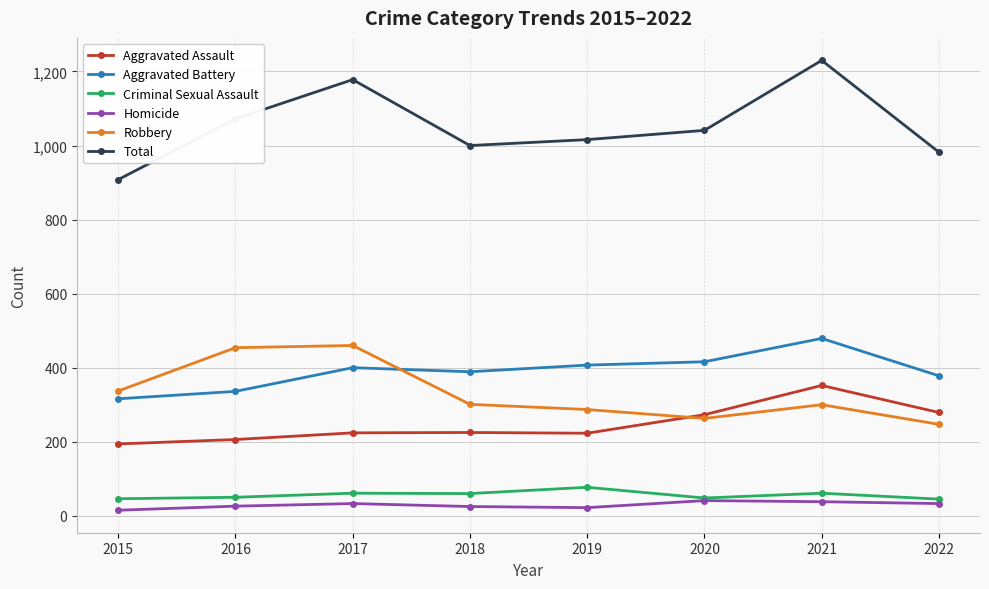

Is it true that Robbery equals 96 at 2015?

False